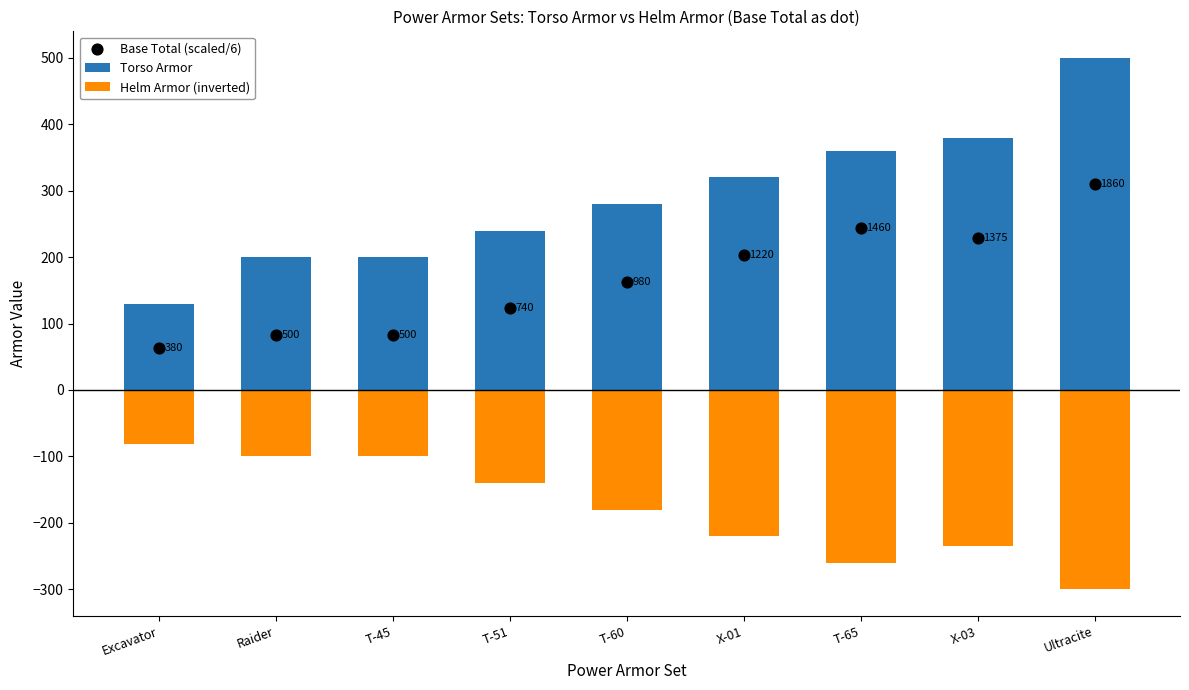

At which category is the sum across all series the highest?

Ultracite